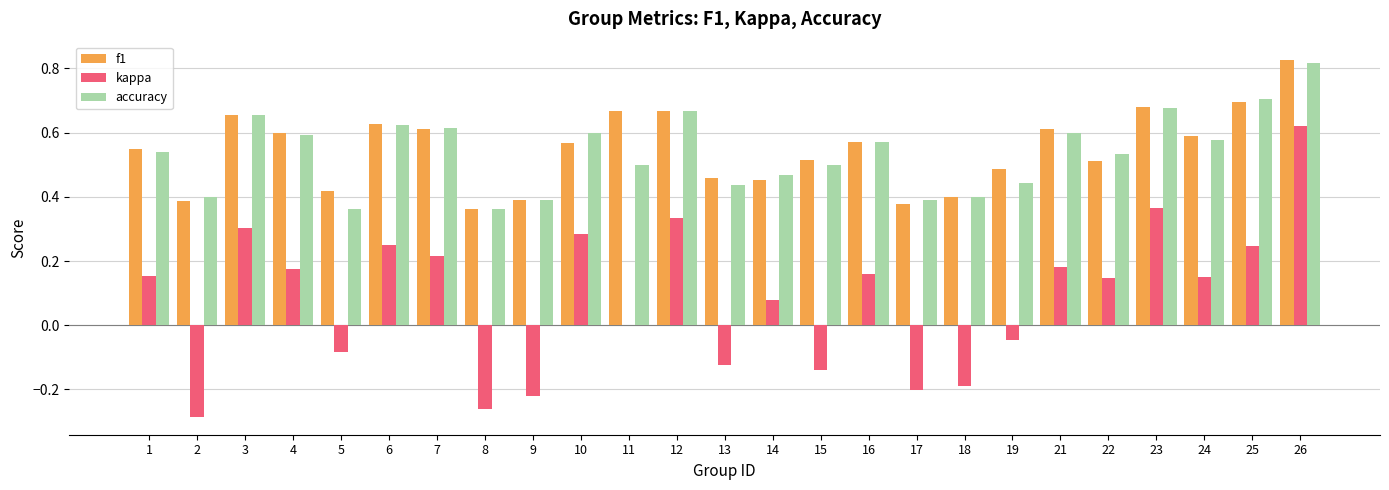

What is the total value across all series at 4?

1.4